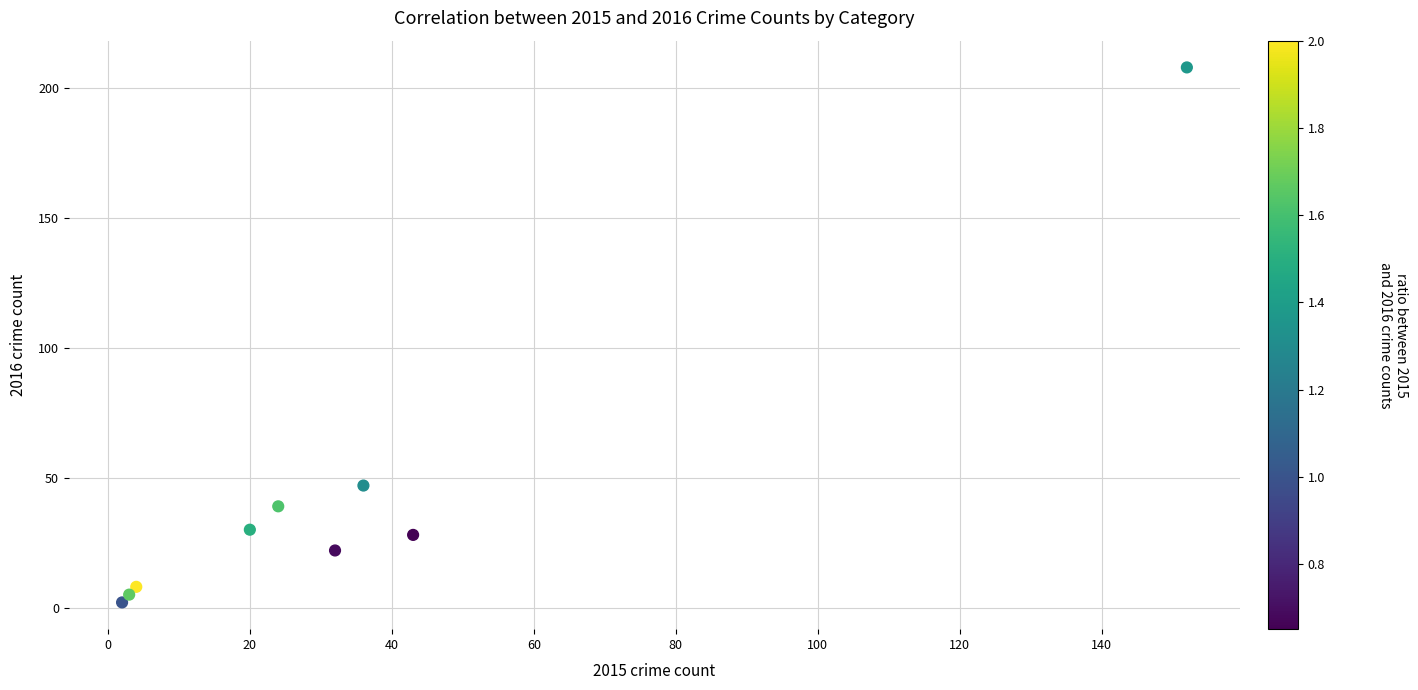

What Y value in the scatter plot is closest to 105?

47